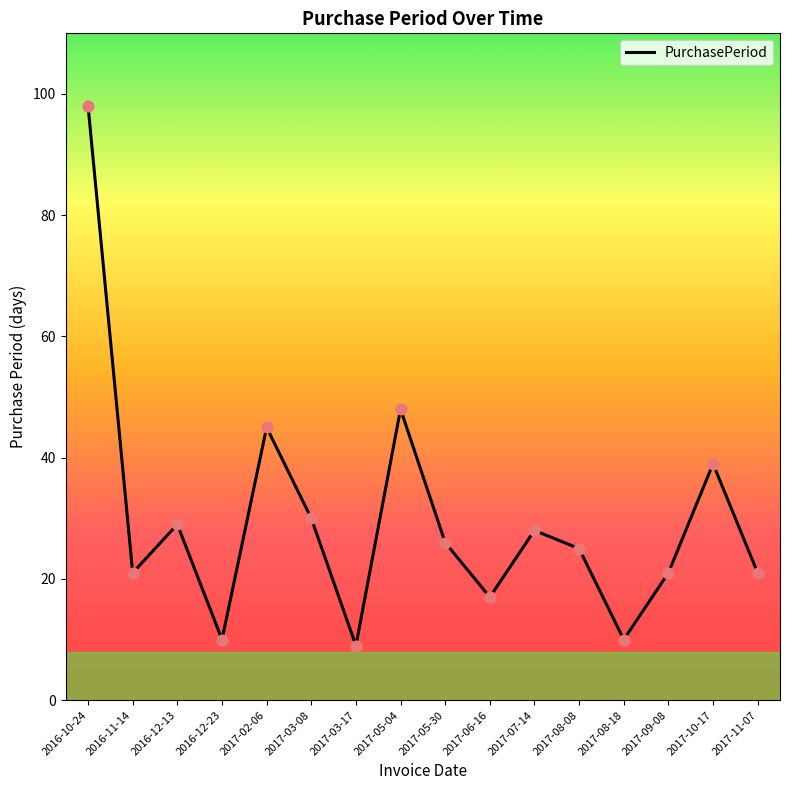

What is the change in value from 2016-10-24 to 2017-06-16?

-81